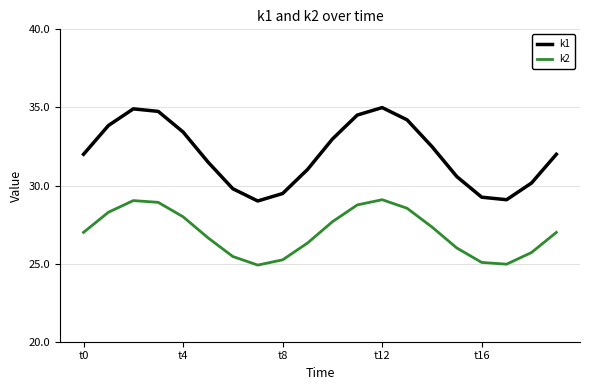

True or false: k1 and k2 intersect in this chart.

False